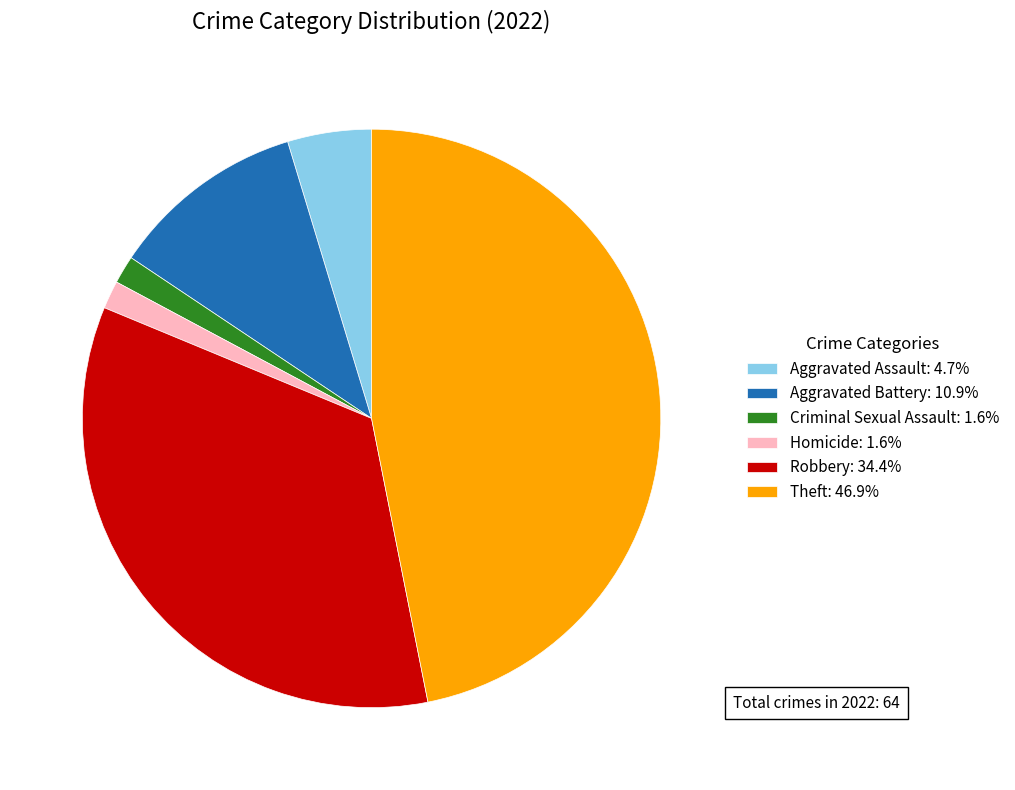

What is the ratio of the value at Robbery: 34.4% to the value at Theft: 46.9%?

0.7